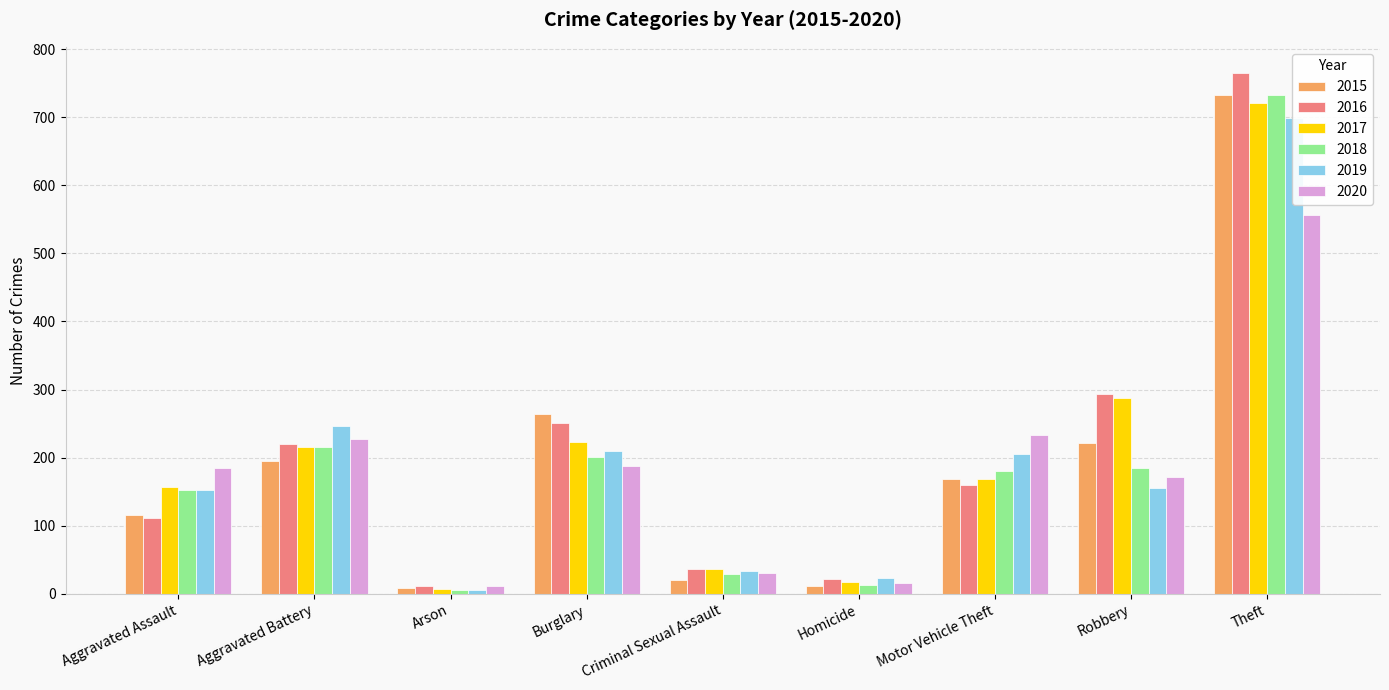

Rank the series by their maximum value, from lowest to highest.

2020, 2019, 2017, 2018, 2015, 2016